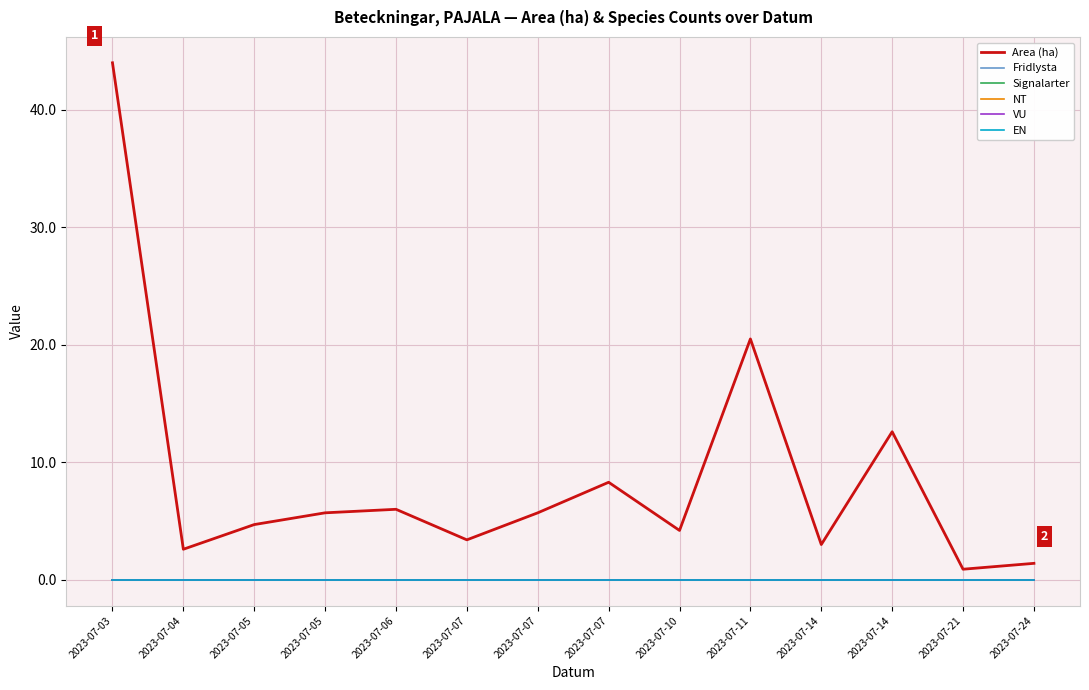

True or false: EN and Signalarter intersect in this chart.

False